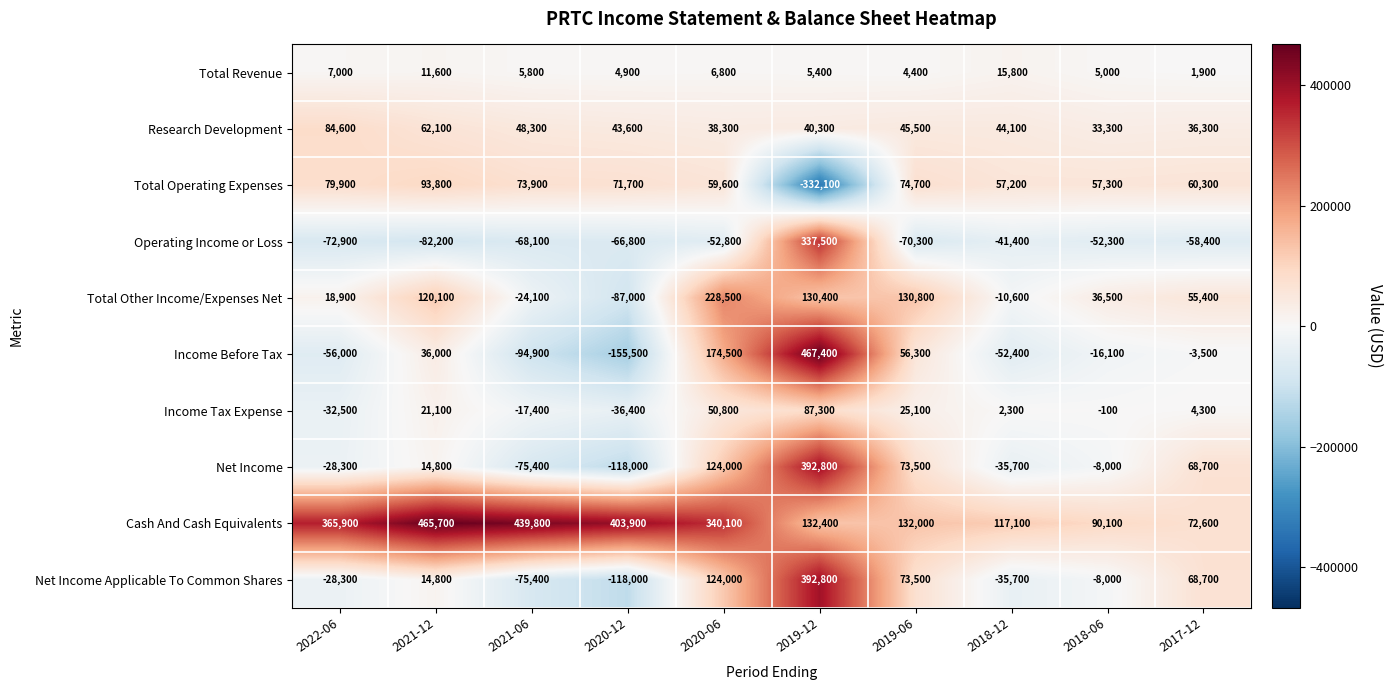

What is the greatest value displayed?

467400